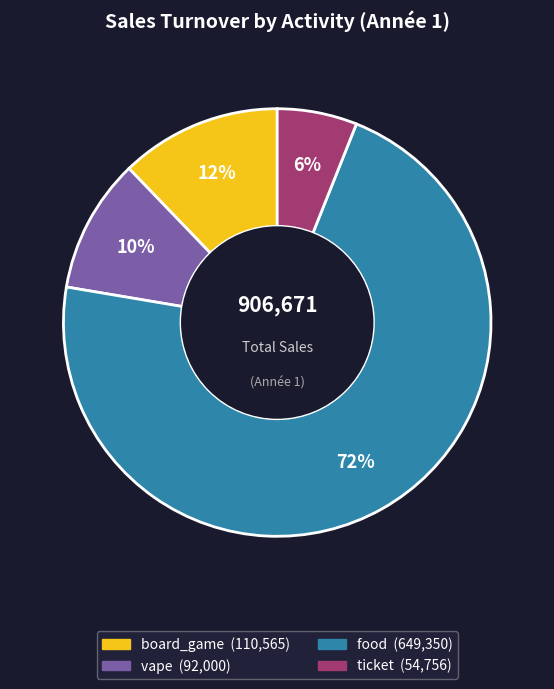

Between vape and food, which is larger?

food